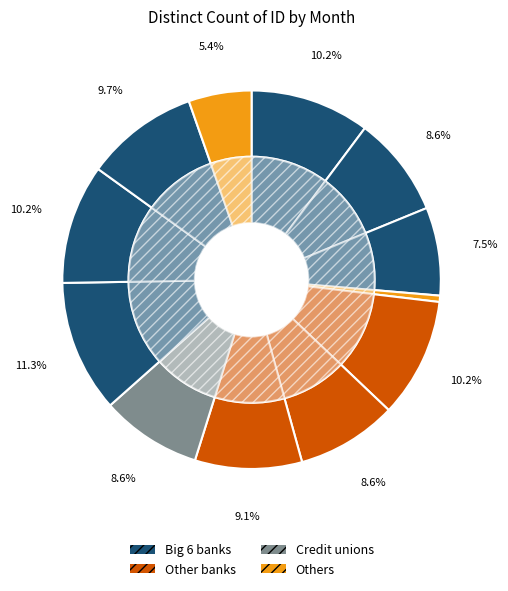

How much of the chart is everything except Apr?

99.5%